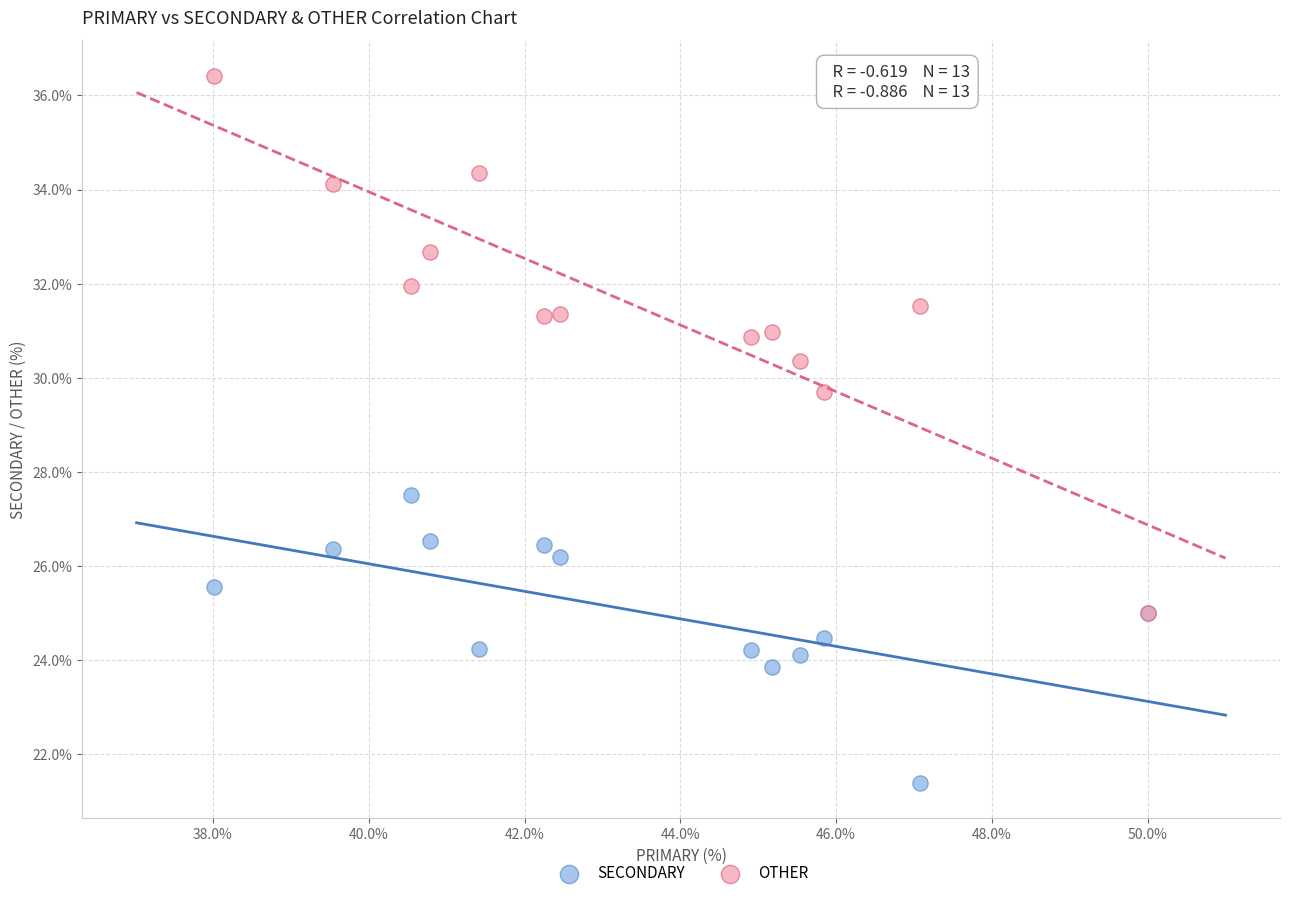

Across all series, what Y value is closest to 28?

27.5